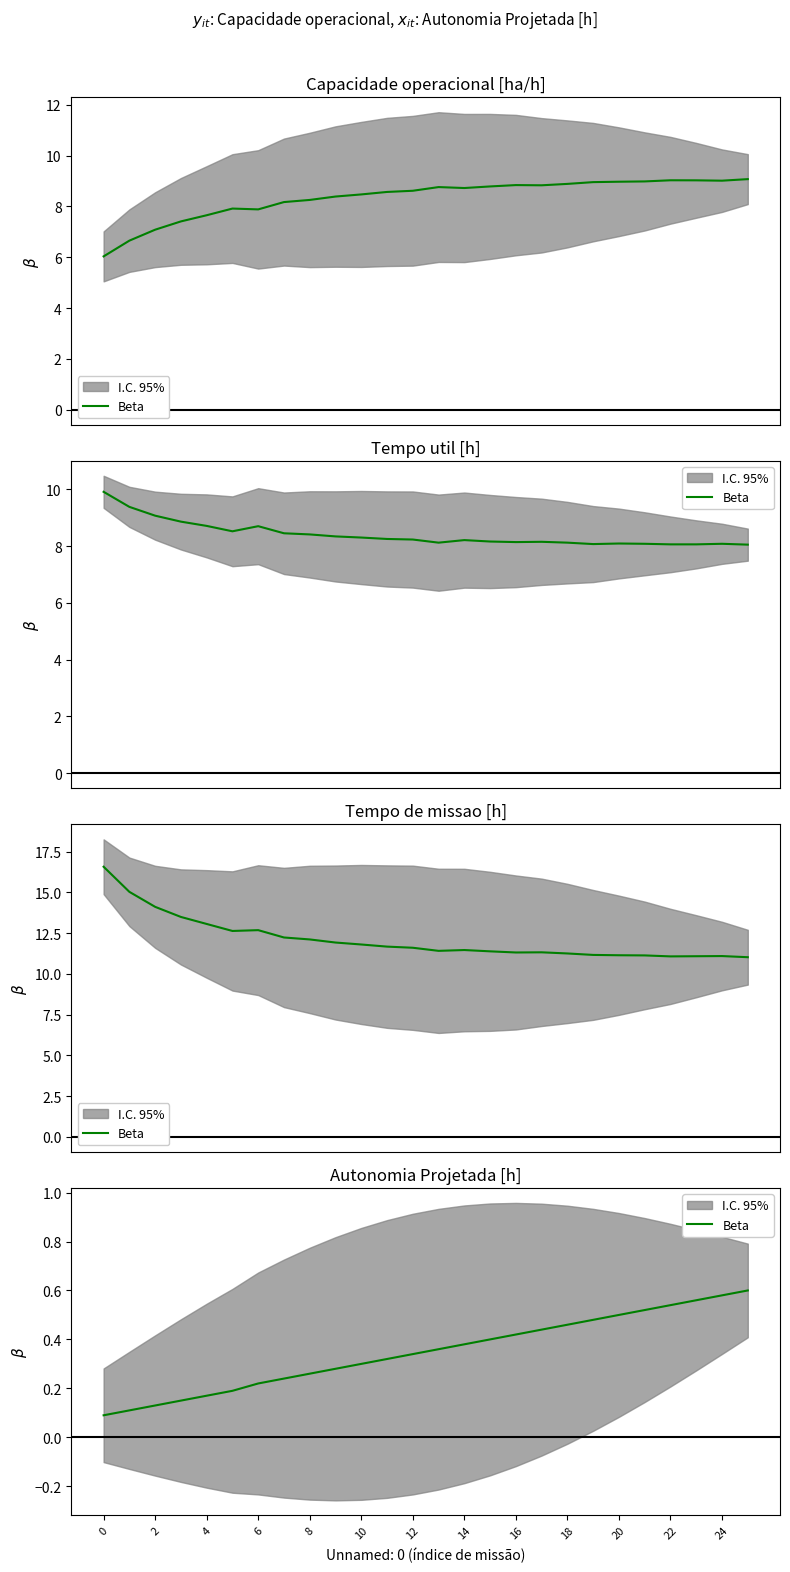

Read the value at 14.

0.4